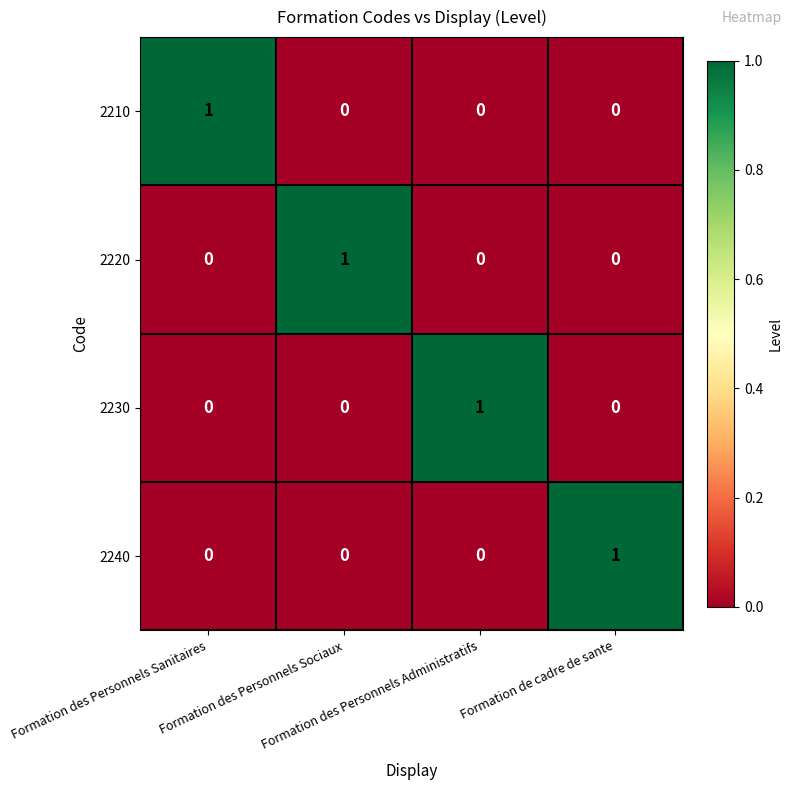

How many 2230 values are between 0 and 1?

4